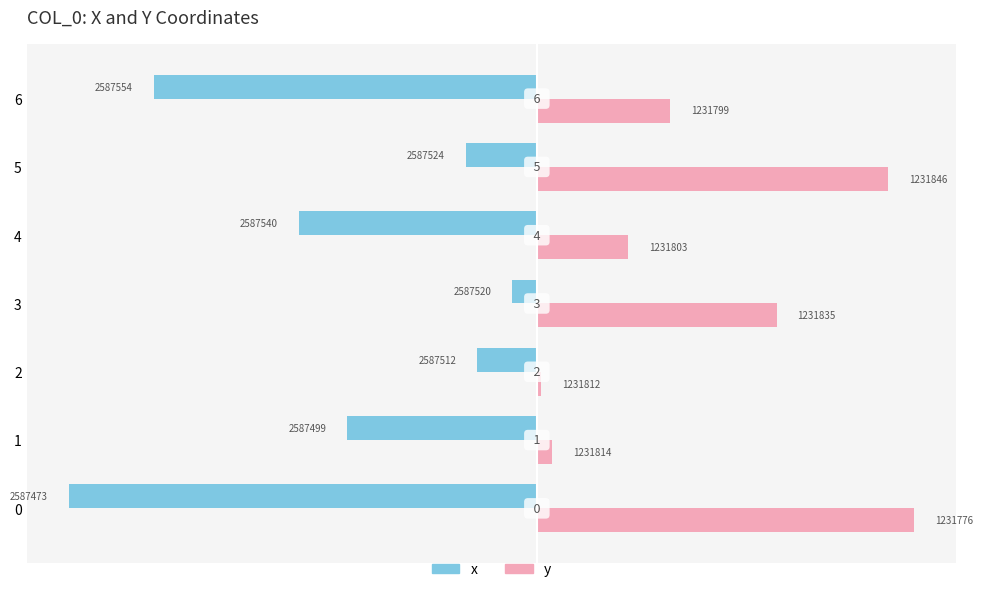

What are all the series names shown in the legend?

x, y